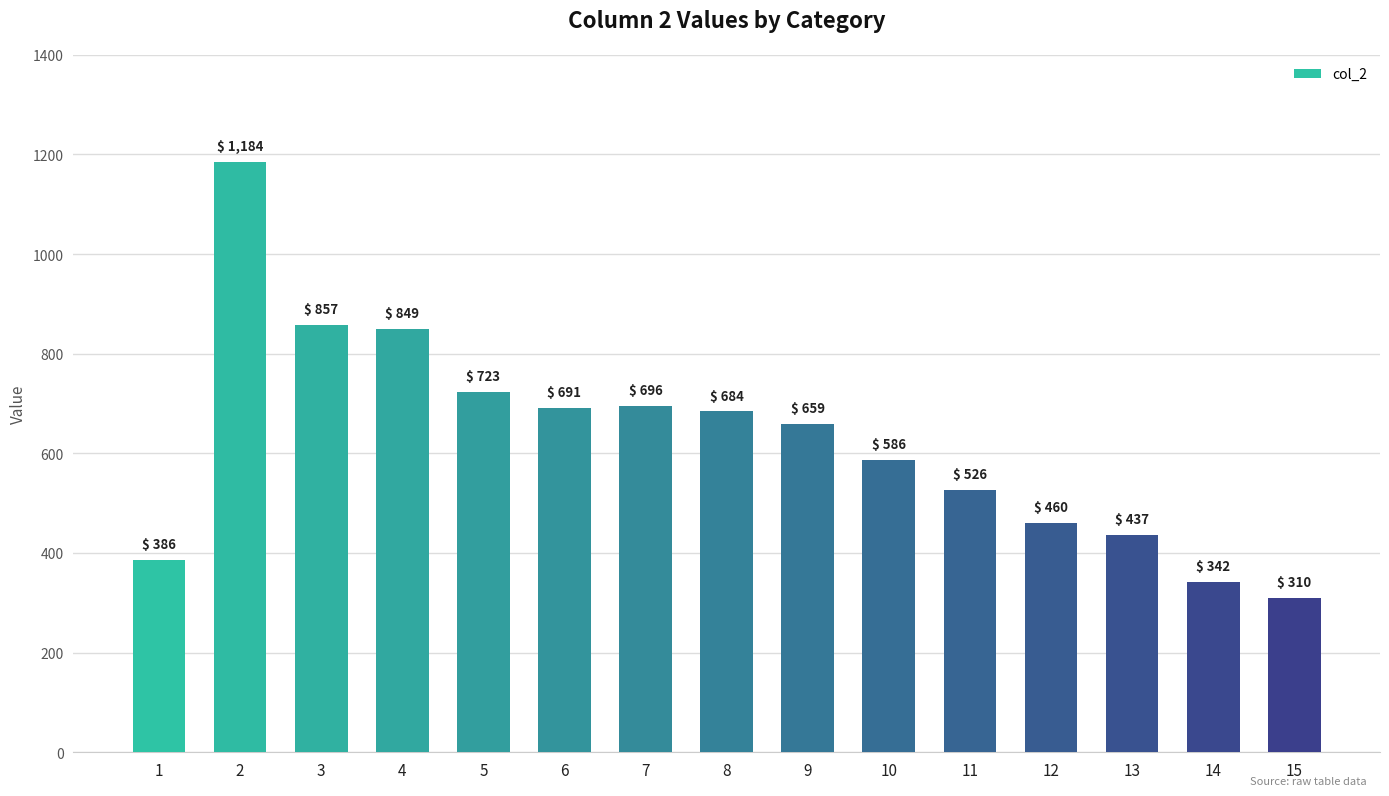

Approximately how many times larger is the value at 4 compared to 1?

2.2